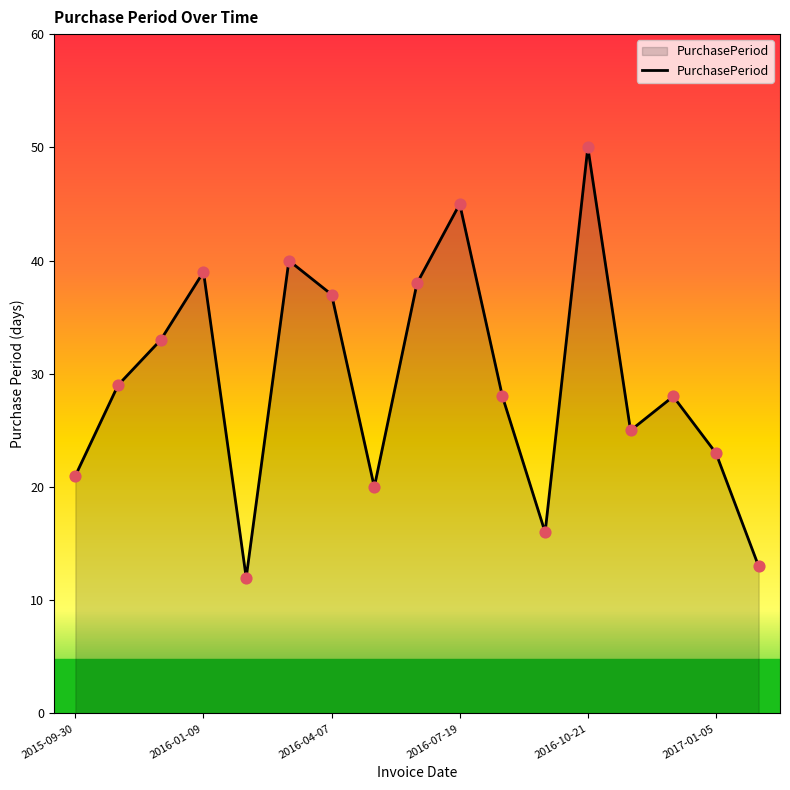

What is the difference between the maximum and minimum values?

38